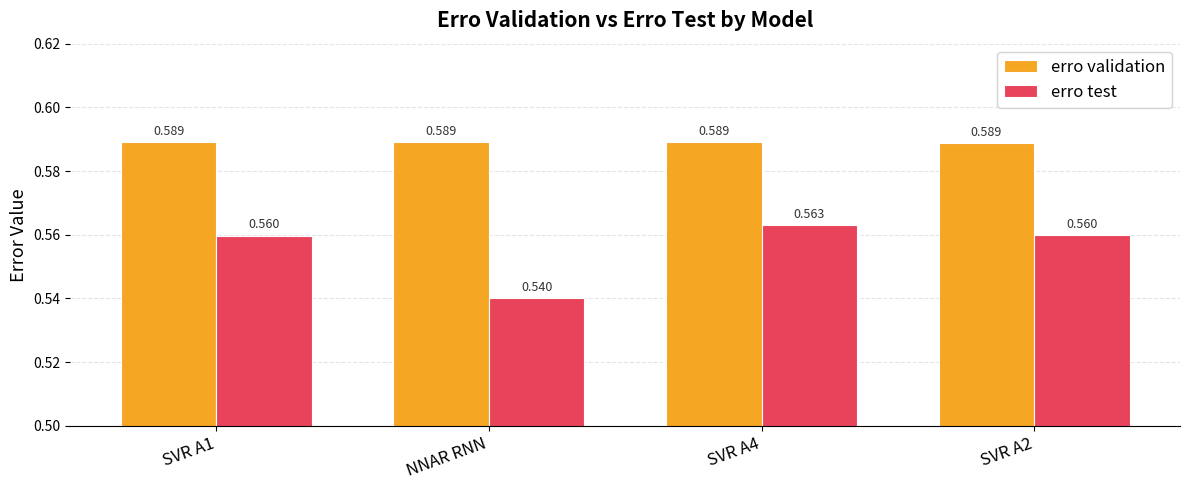

Rank the series by their maximum value, from lowest to highest.

erro test, erro validation